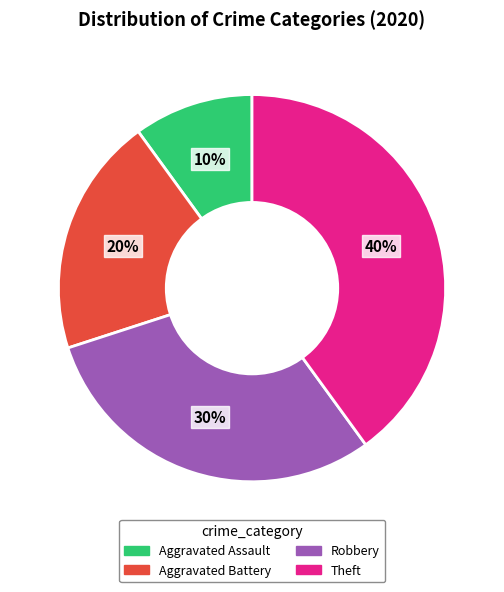

The Theft slice represents 40% of the pie. True or false?

True